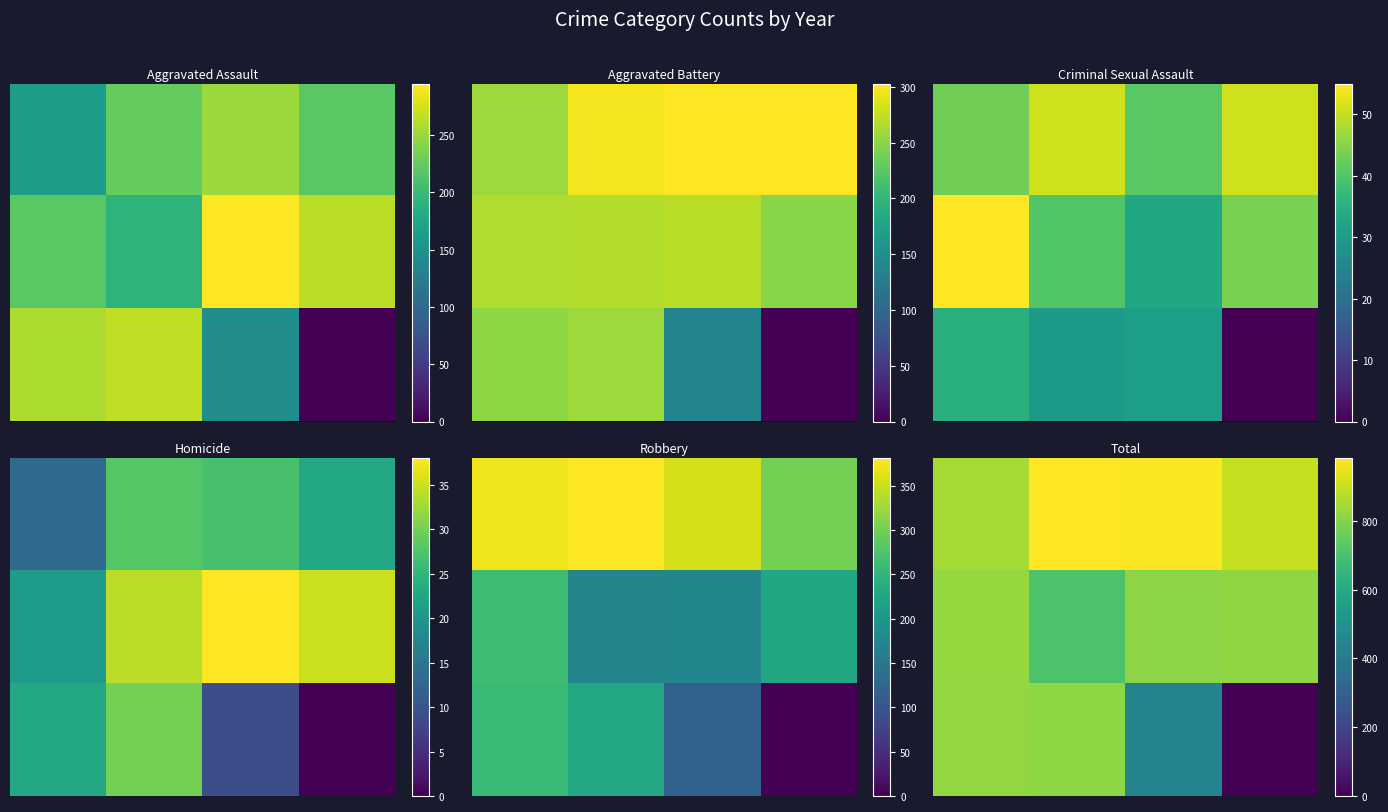

What is the difference between the highest and lowest values at 3?

898